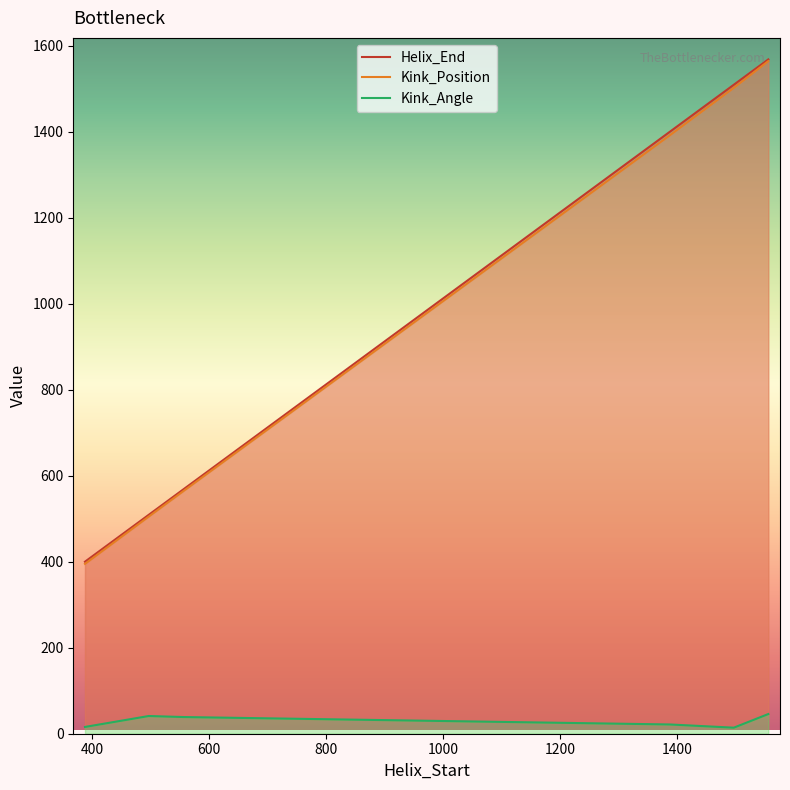

Does the chart have visible grid lines?

No